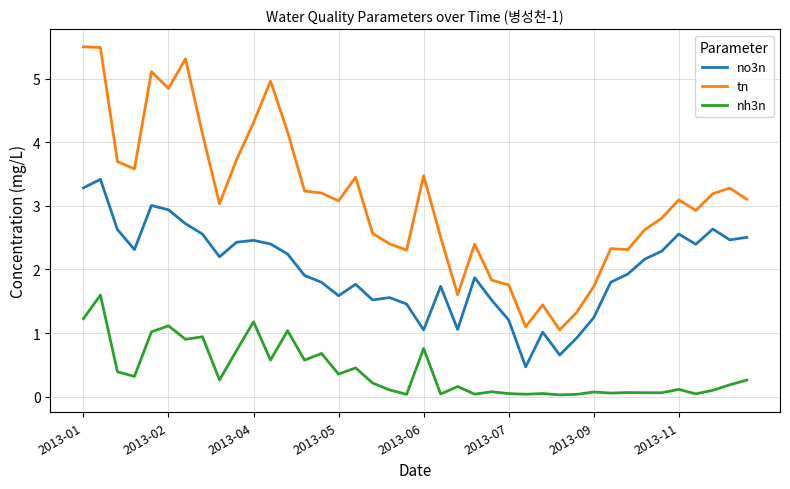

What is the greatest value displayed?

5.5